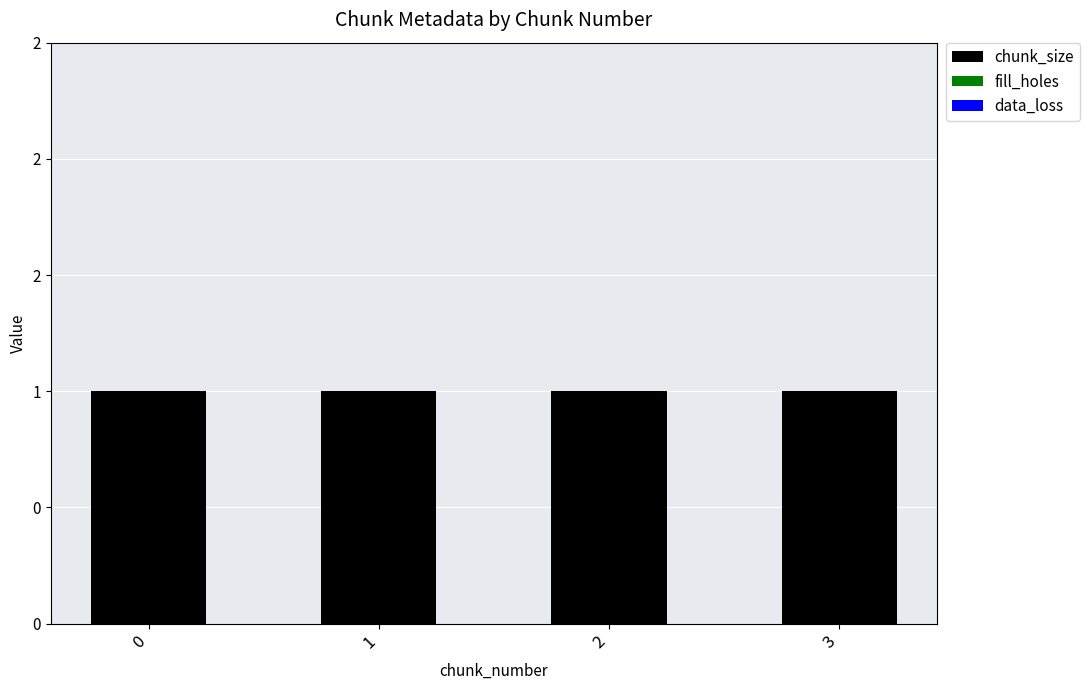

Reading right to left, what are all the values shown in this chart?

chunk_size: 1	1	1	1
fill_holes: 0	0	0	0
data_loss: 0	0	0	0